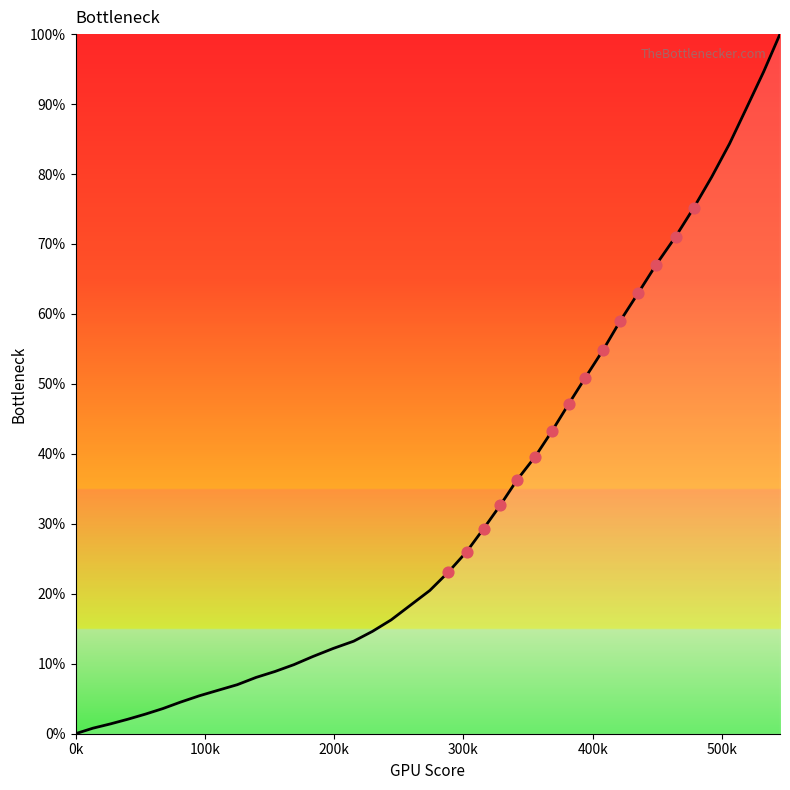

What is the difference between the maximum and minimum values?

100.0